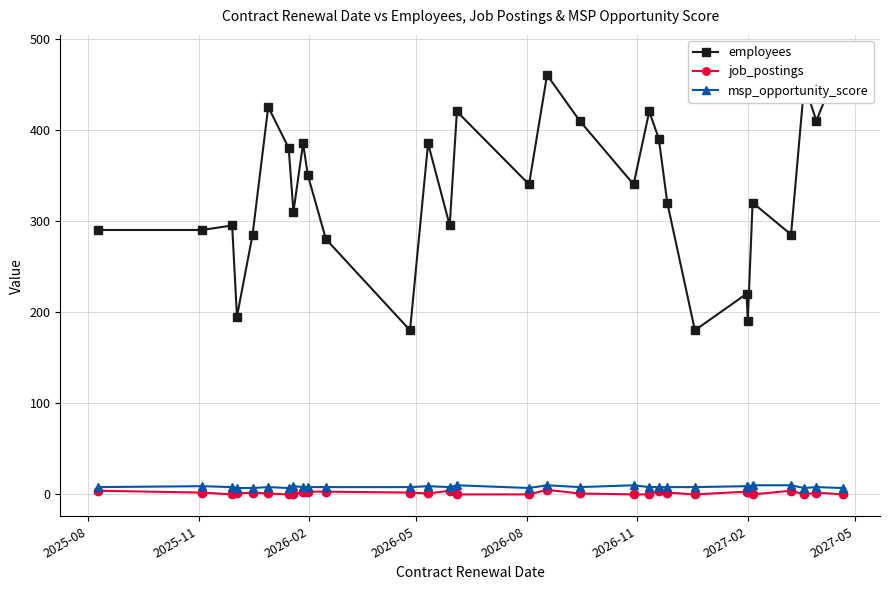

In msp_opportunity_score, how many points are higher than both neighbors (excluding endpoints)?

9